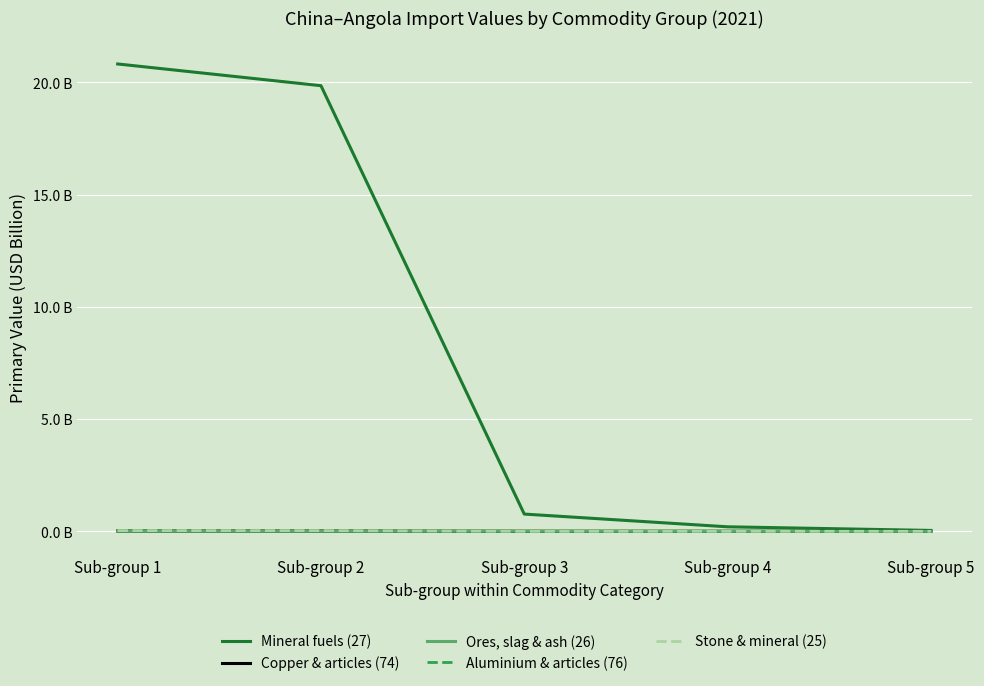

Which series has the largest total across all categories?

Mineral fuels (27)